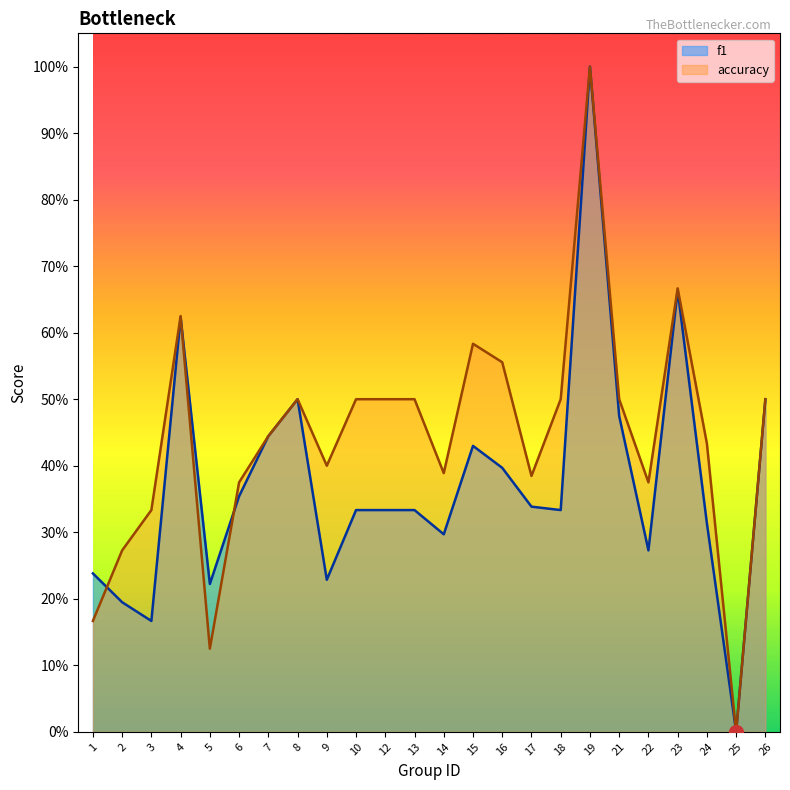

True or false: accuracy has more than 0 points higher than both neighbors.

True